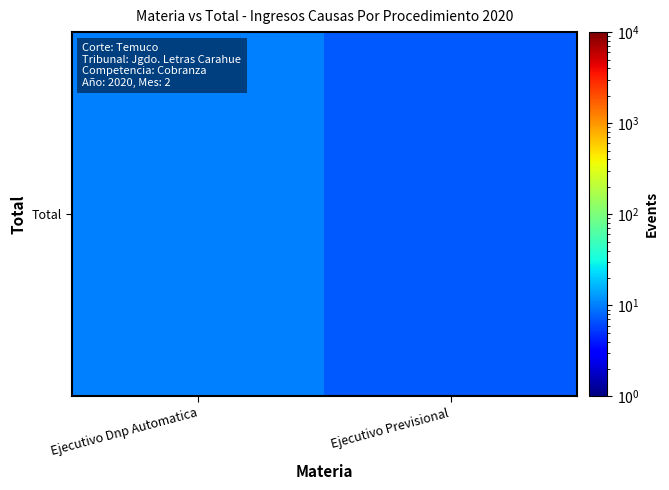

What is the change in value from Ejecutivo Dnp Automatica to Ejecutivo Previsional?

-3